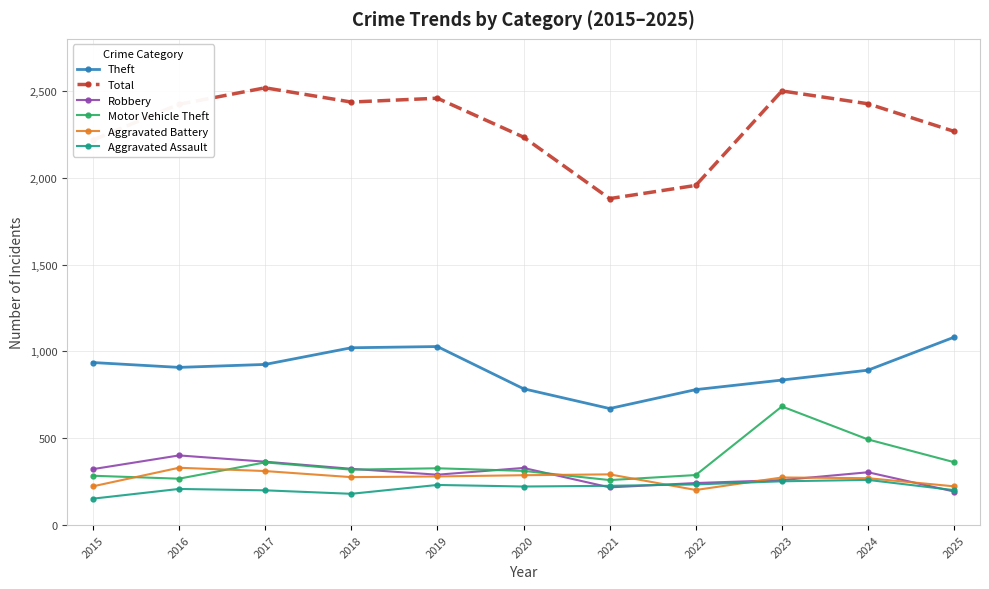

Where do Aggravated Battery and Motor Vehicle Theft first cross each other?

2015 and 2016